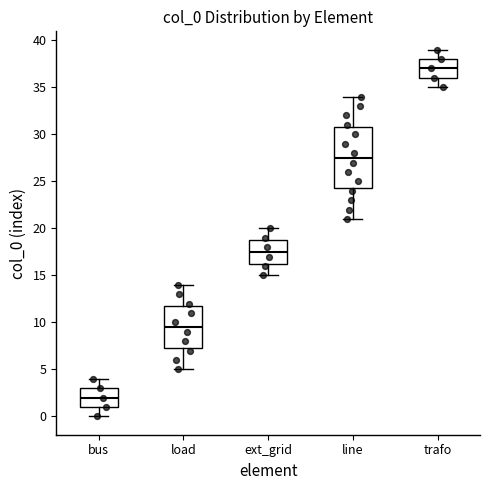

Comparing the boxes themselves (not the whiskers), which one is the tallest?

line